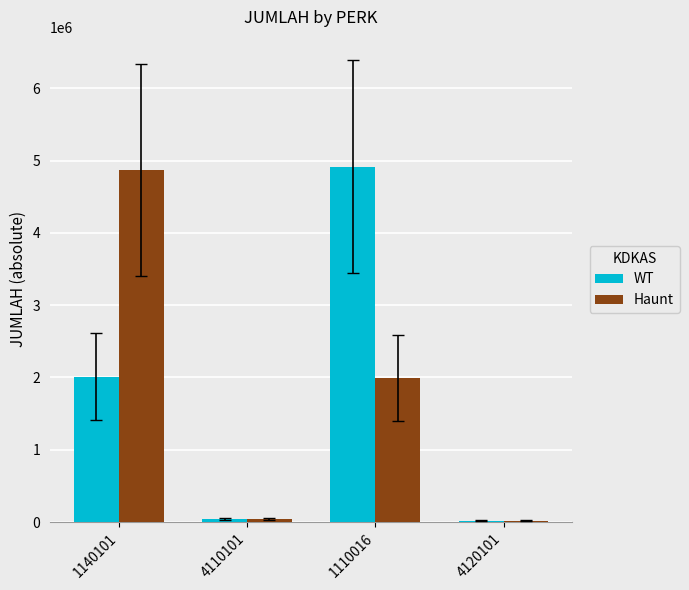

Is the value of WT at 1140101 greater than the value of Haunt at 4120101?

Yes